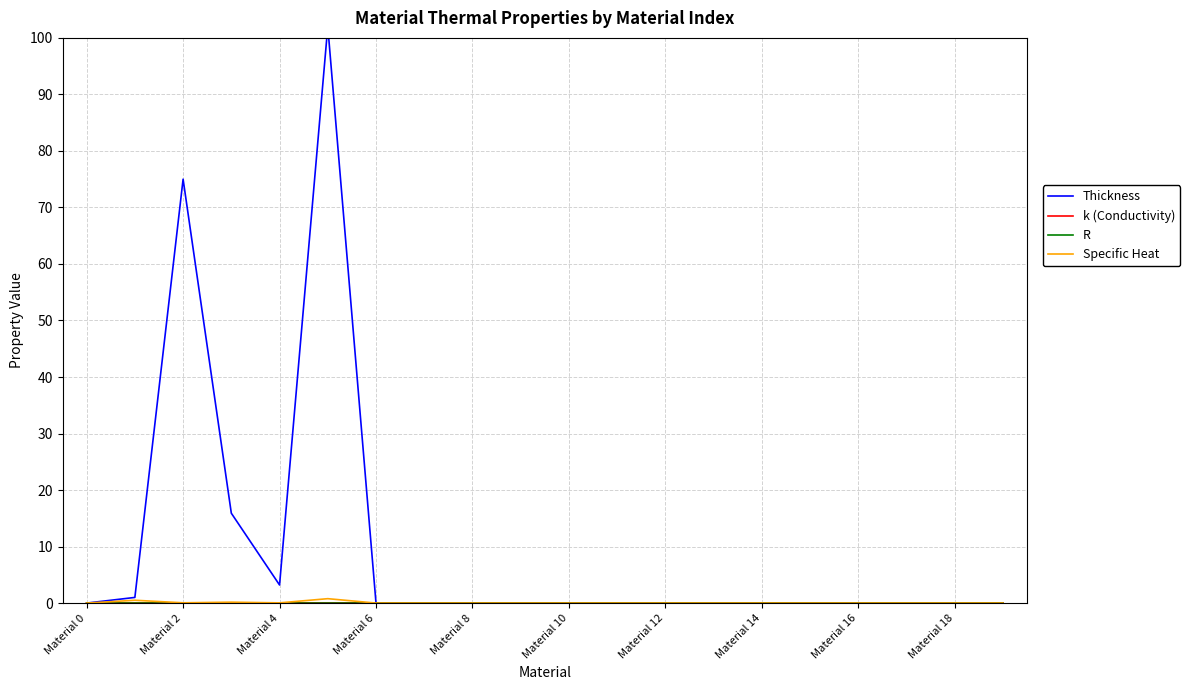

True or false: R has a value of 0.0 at Material 14.

False